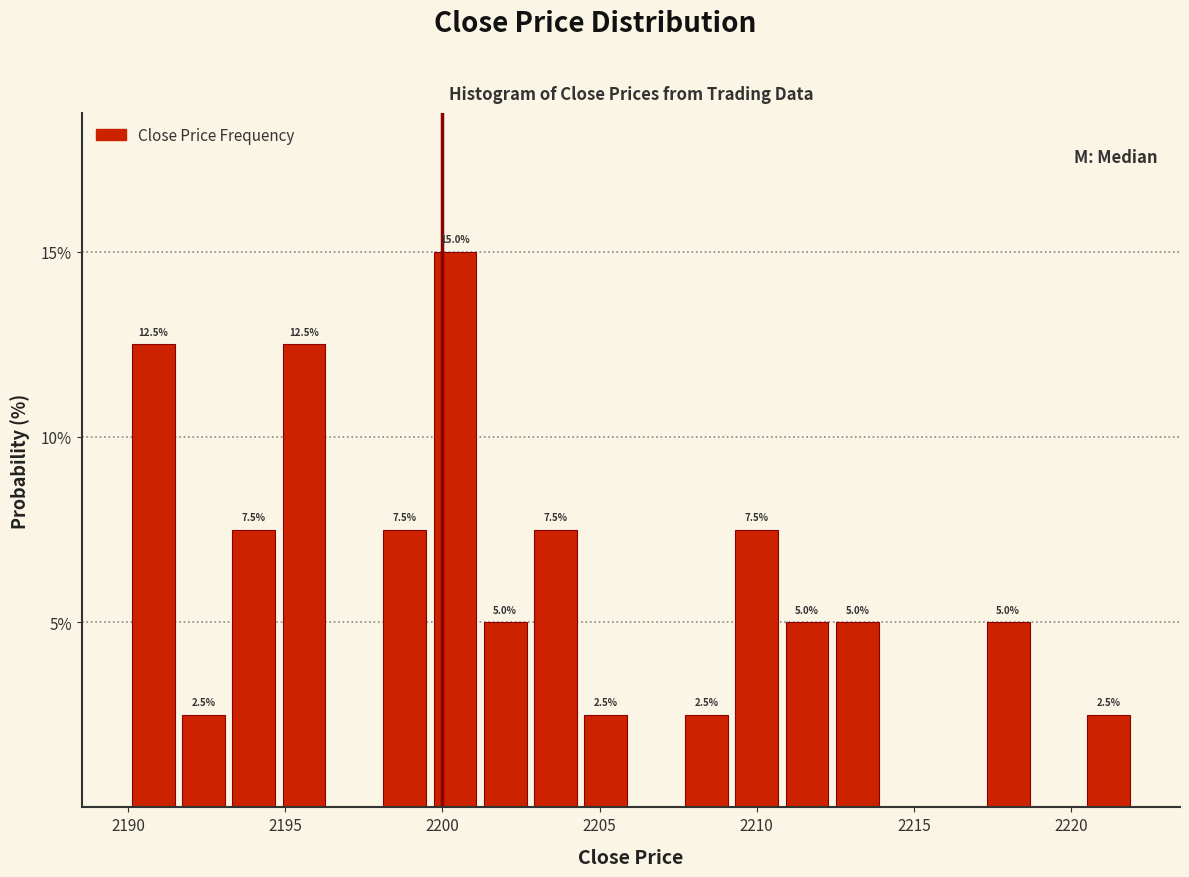

Read against the x-axis, roughly where is the centre of the tallest bar?

2200.5